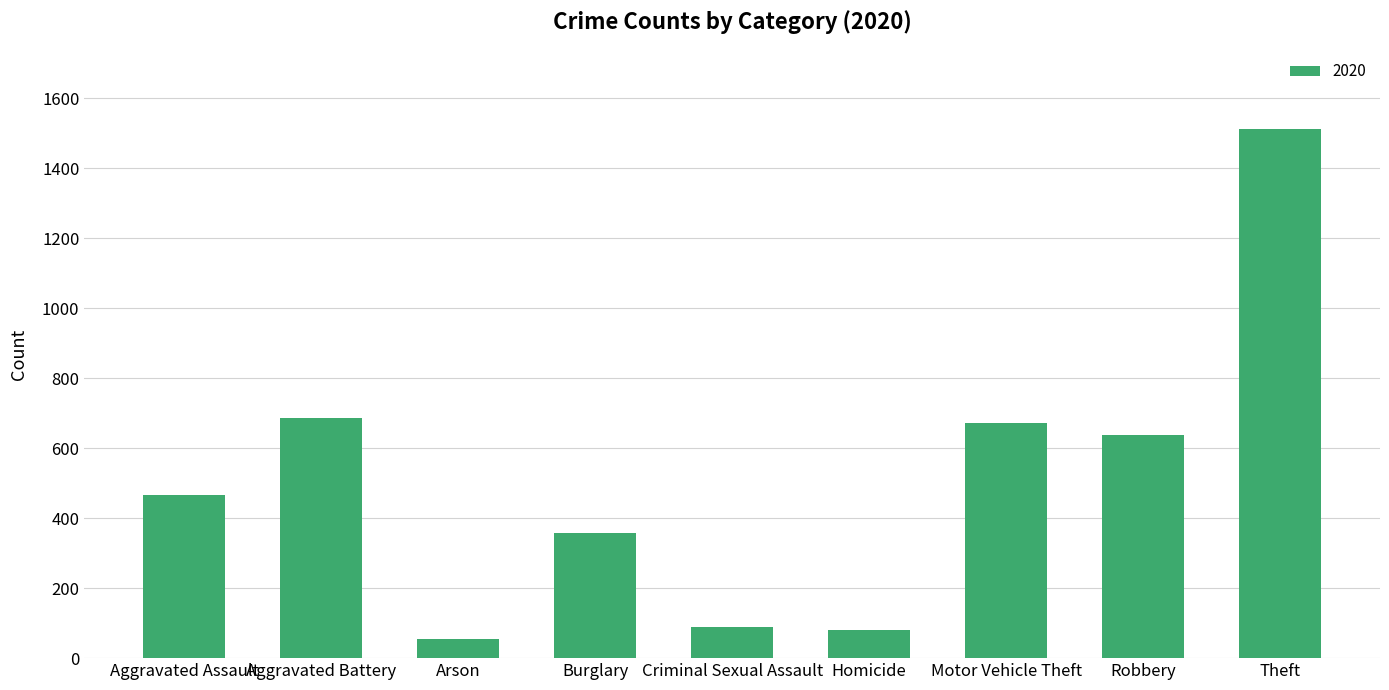

What is the maximum value shown in the chart?

1512